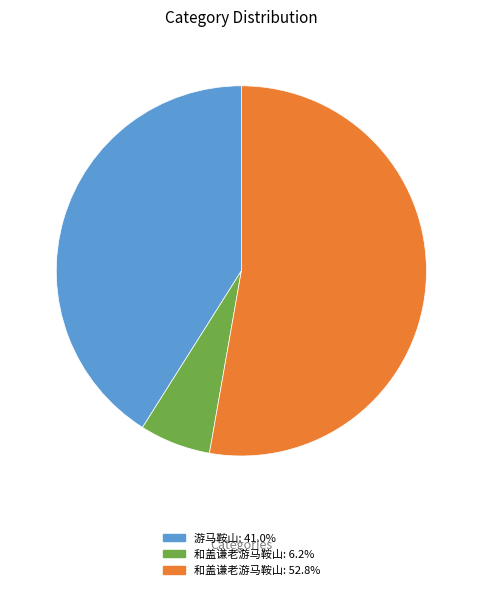

Is there any slice that represents more than half of the pie?

Yes